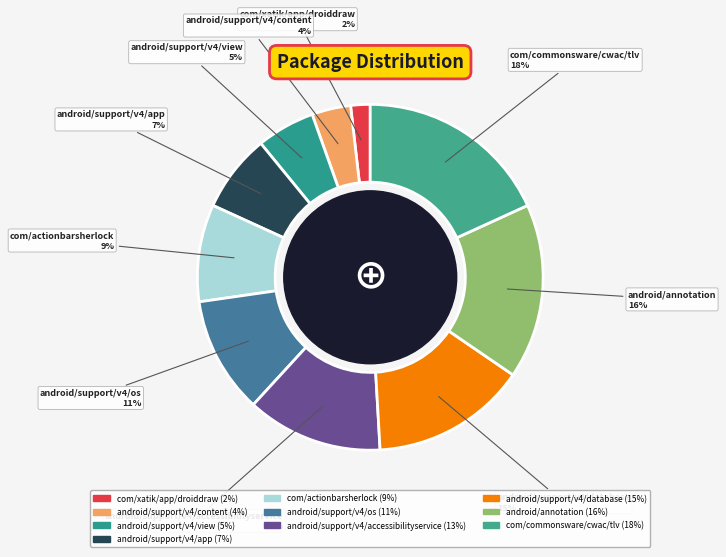

Is there a majority slice in this chart?

No